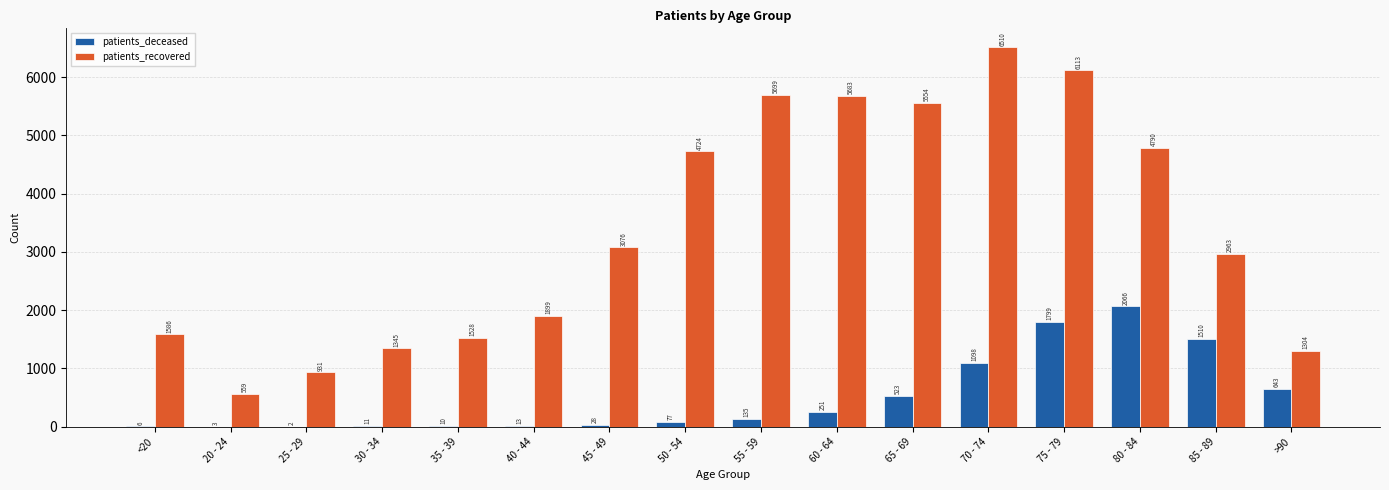

Is it true that patients_recovered equals 931 at 25 - 29?

True